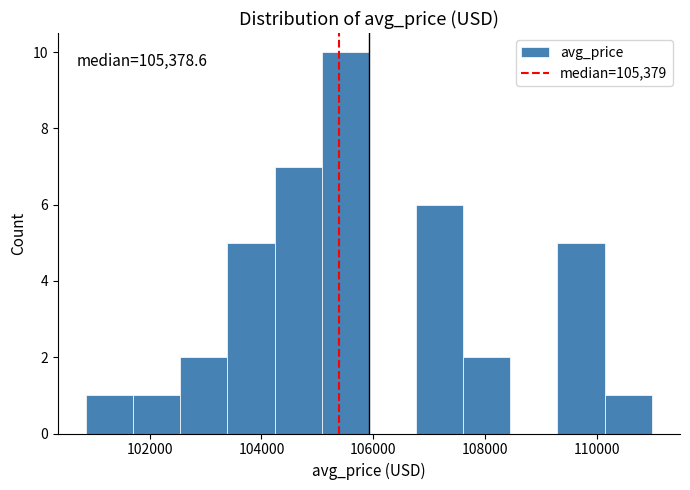

Over which range of the x-axis is the bar tallest?

105000 to 106000